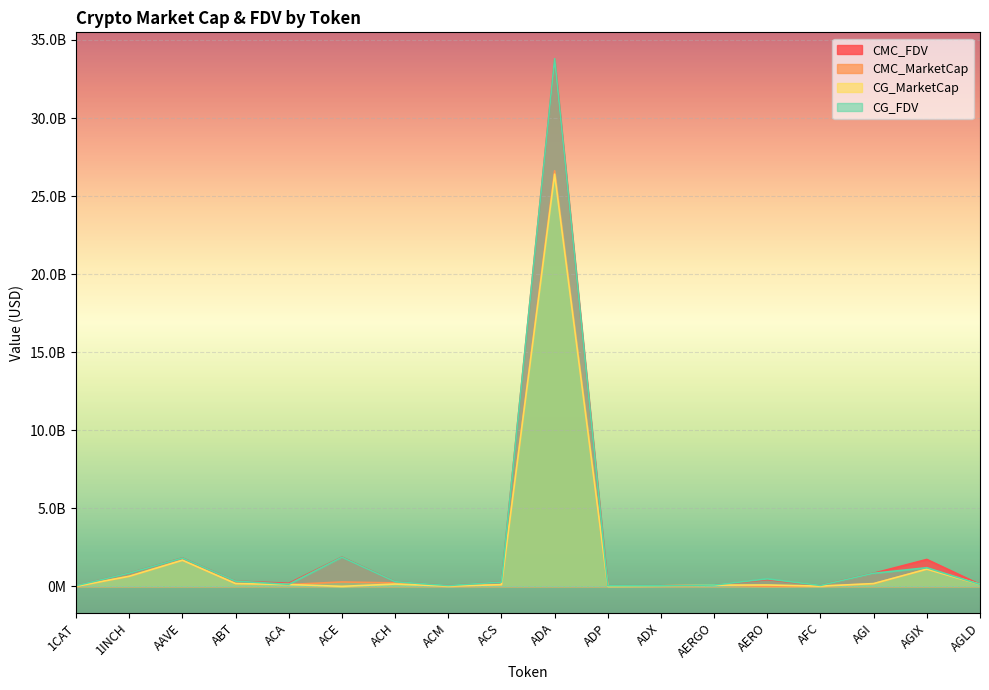

Reading right to left, transcribe all the data shown in this chart.

CMC_FDV: AGLD=121303432.9	AGIX=1721951622.8	AGI=838421768.7	AFC=59196896.7	AERO=431697590.0	AERGO=89669406.9	ADX=33943904.2	ADP=36096221.3	ADA=33762210498.4	ACS=273115375.5	ACM=50558787.3	ACH=294976864.0	ACE=1871586834.6	ACA=194162191.3	ABT=331016495.9	AAVE=1817383319.5	1INCH=841167102.7	1CAT=44381192.2
CMC_MarketCap: AGLD=121303432.9	AGIX=1099110014.7	AGI=166169809.6	AFC=14408942.0	AERO=0.0	AERGO=79805772.1	ADX=32259728.5	ADP=10773529.2	ADA=26619463020.6	ACS=105787431.0	ACM=15266708.7	ACH=217663300.2	ACE=279713363.2	ACA=116800692.8	ABT=175393015.3	AAVE=1675583757.4	1INCH=641387120.6	1CAT=0.0
CG_MarketCap: AGLD=121058690.0	AGIX=1100950604.0	AGI=176404233.0	AFC=14352981.0	AERO=87429711.0	AERGO=76190824.0	ADX=32637865.0	ADP=10801754.0	ADA=26404740931.0	ACS=105579376.0	ACM=15287564.0	ACH=145904852.0	ACE=0.0	ACA=117202565.0	ABT=175836291.0	AAVE=1671909833.0	1INCH=644301693.0	1CAT=0.0
CG_FDV: AGLD=121058690.0	AGIX=1193093445.0	AGI=837393678.0	AFC=58901441.0	AERO=477520850.0	AERGO=85607667.0	ADX=33986913.0	ADP=36190788.0	ADA=33797780799.0	ACS=272577985.0	ACM=50526589.0	ACH=295133434.0	ACE=1863128069.0	ACA=130901566.0	ABT=331766586.0	AAVE=1813395866.0	1INCH=844989509.0	1CAT=44476225.0